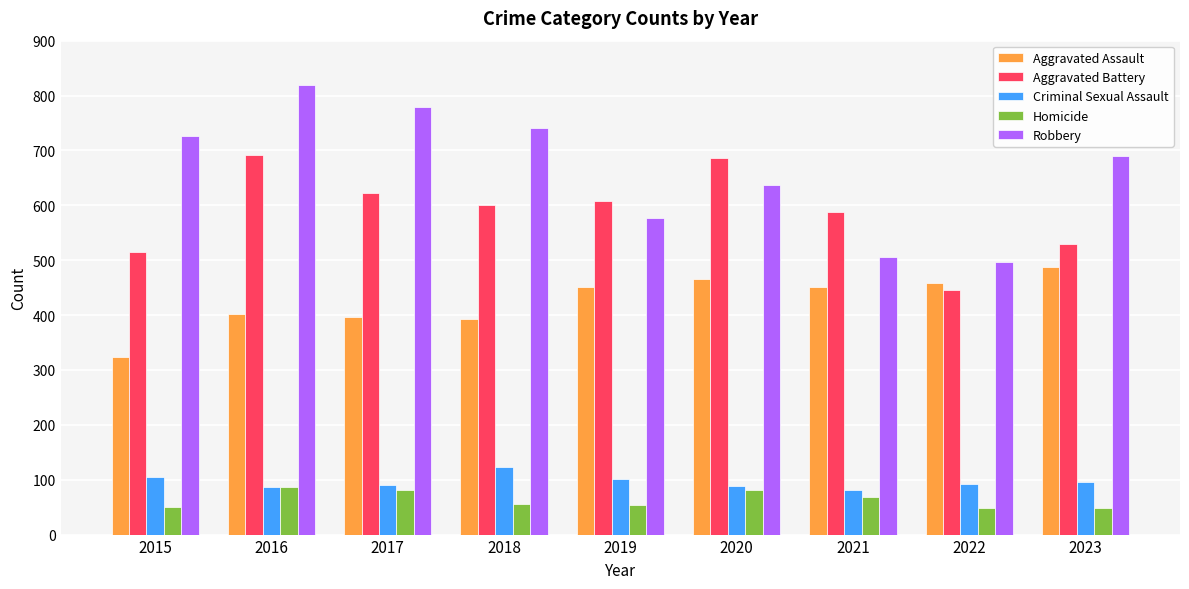

What is the value of the Robbery bar at the 8th from the left?

496